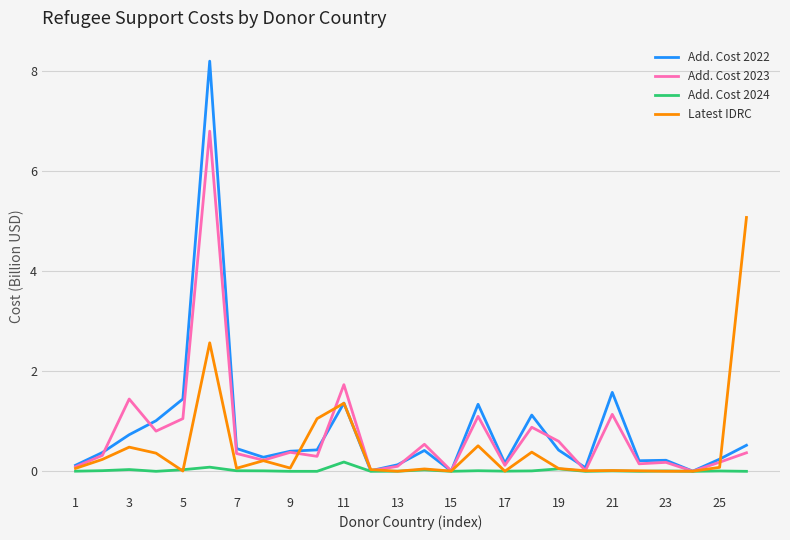

Which series has the largest range (max minus min)?

Add. Cost 2022